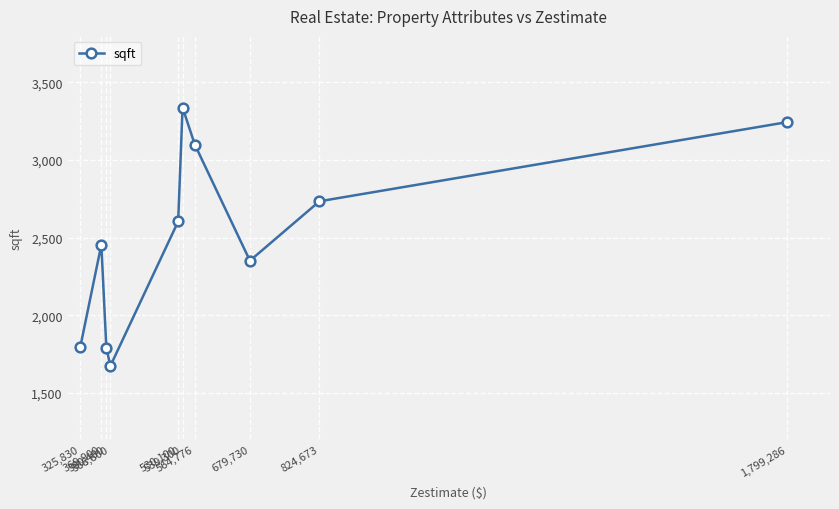

What is the difference between the maximum and minimum values?

1665